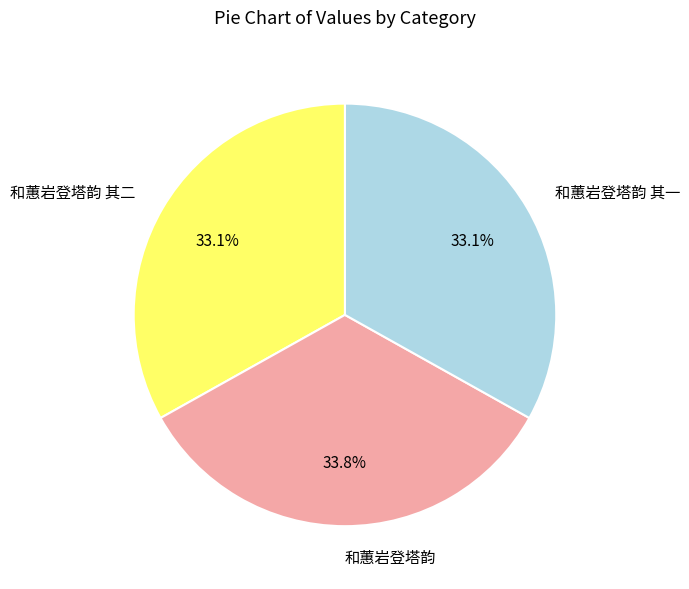

How much of the chart is everything except 和蕙岩登塔韵?

66.2%